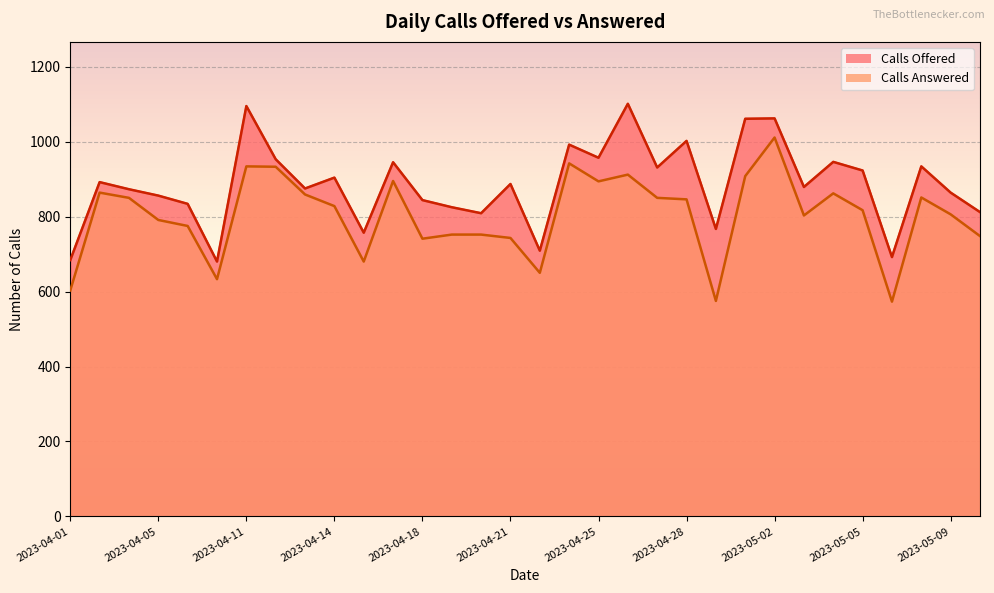

How many interior local peaks does the Calls Offered series have?

11